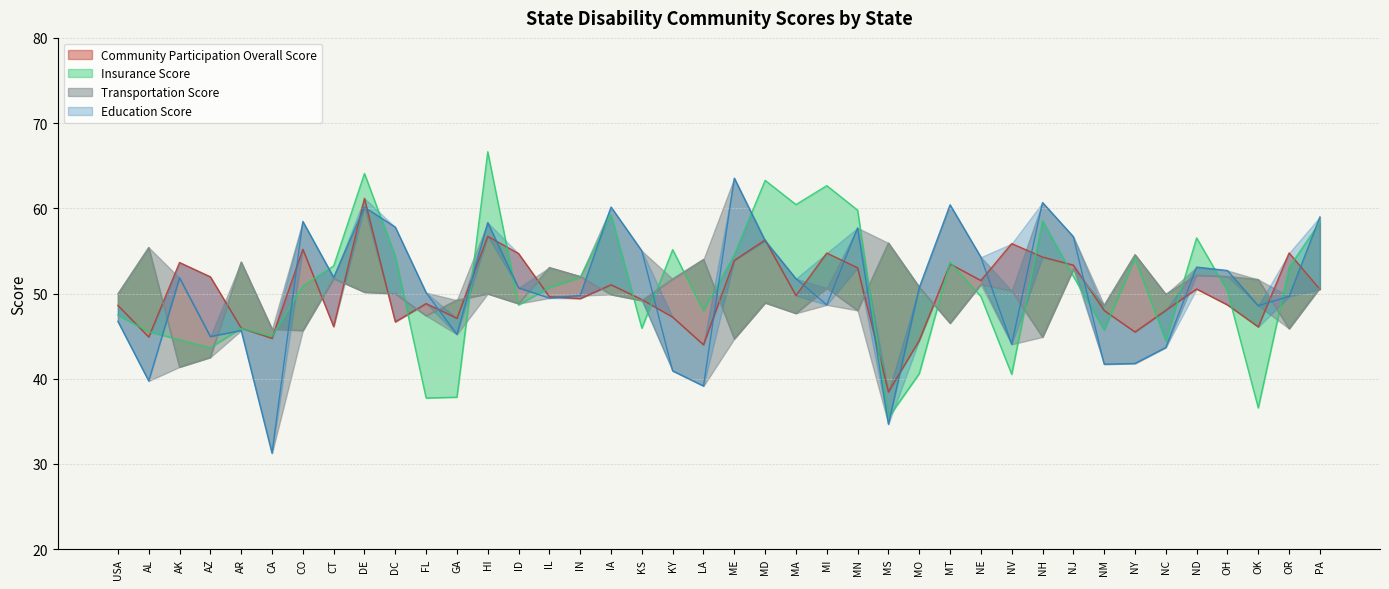

What is the sum of the Community Participation Overall Score values at ME and CA?

98.6